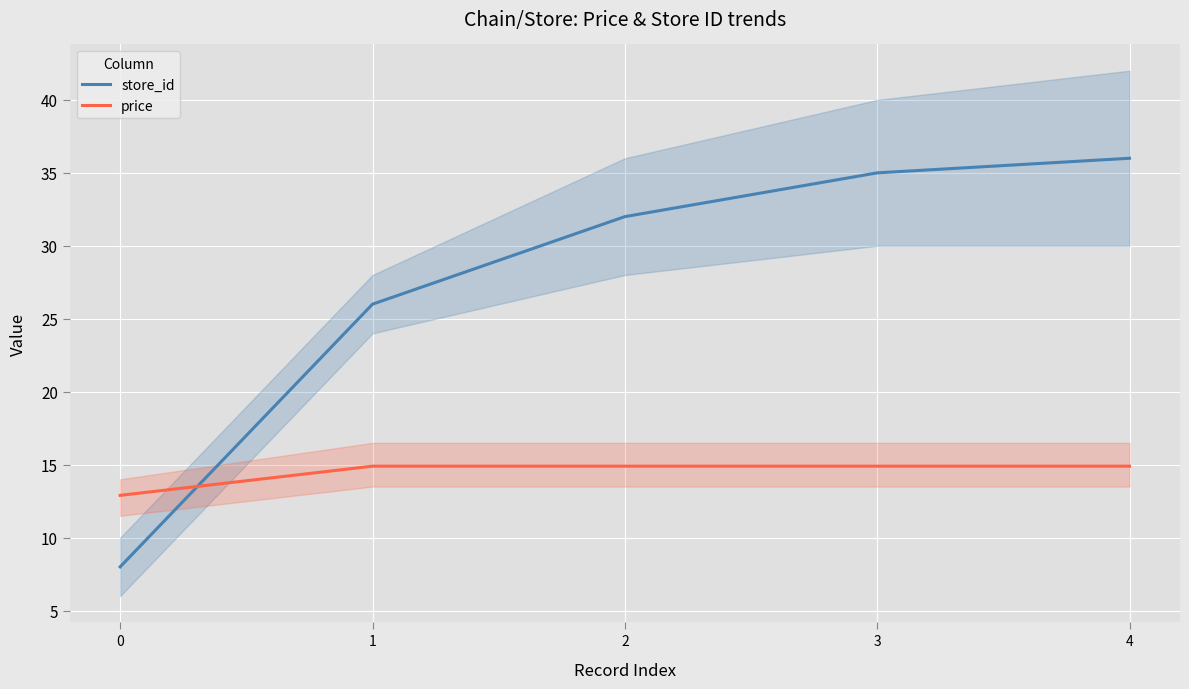

Between which two adjacent categories do price and store_id first intersect?

0 and 1